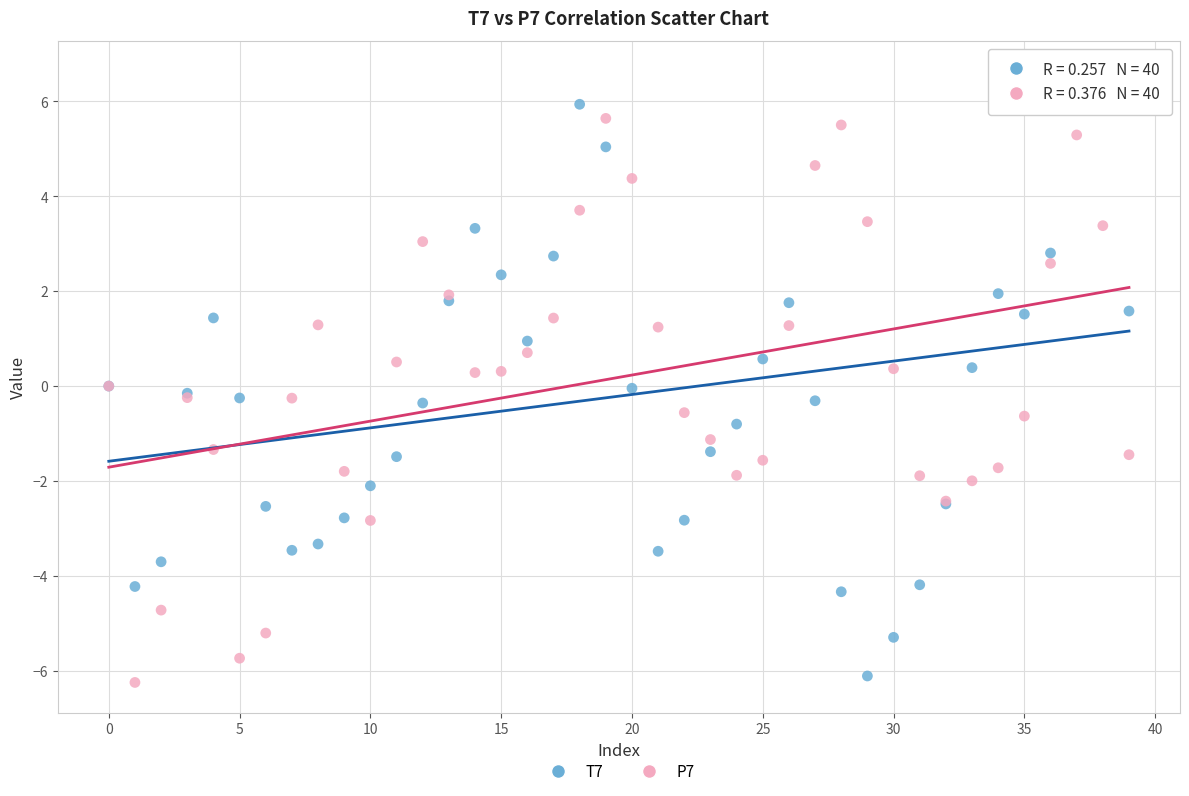

Which series contains the highest Y value?

T7